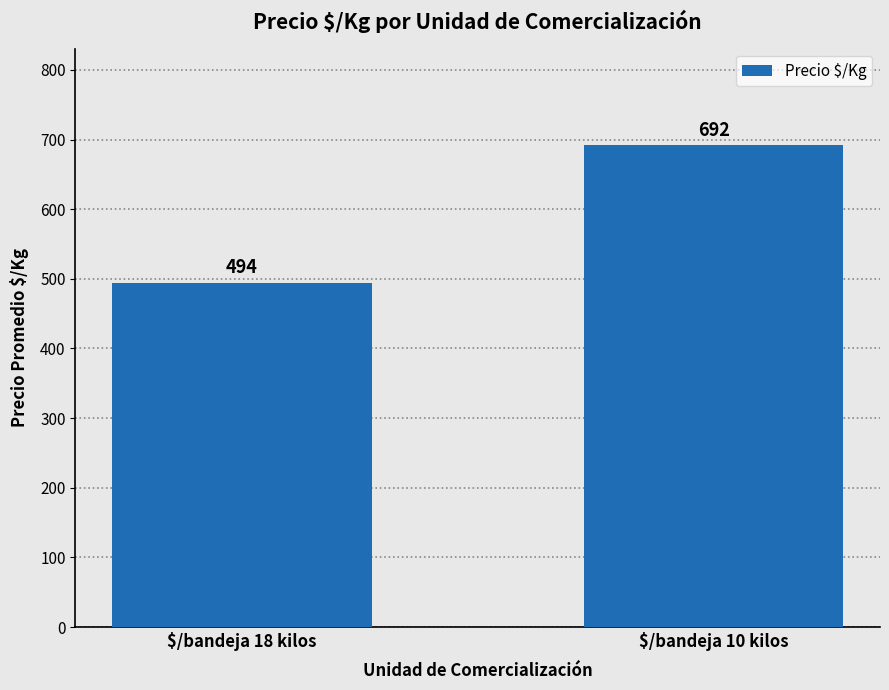

Approximately how many times larger is the value at $/bandeja 18 kilos compared to $/bandeja 10 kilos?

0.7